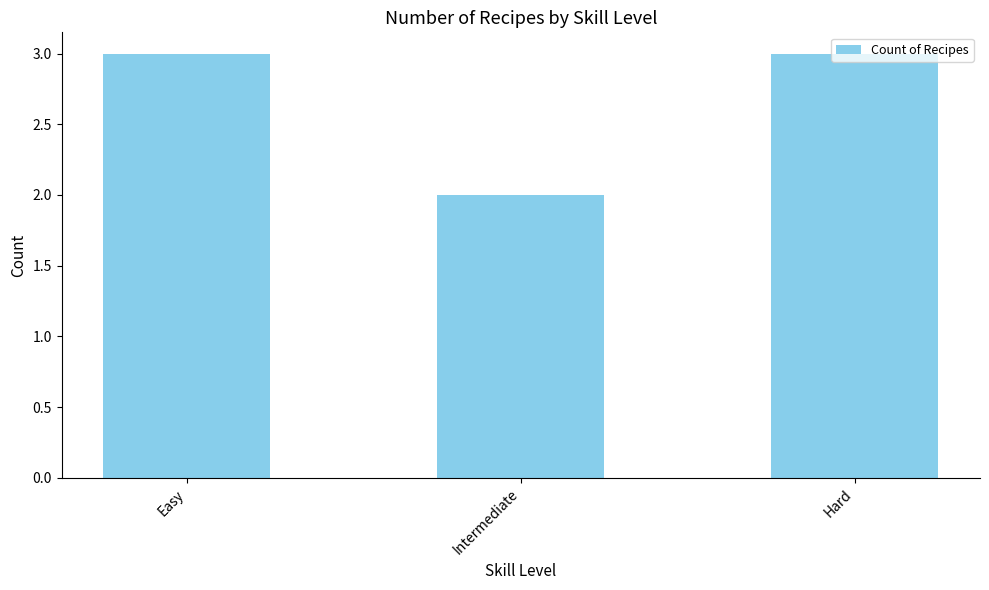

What is the average value?

3